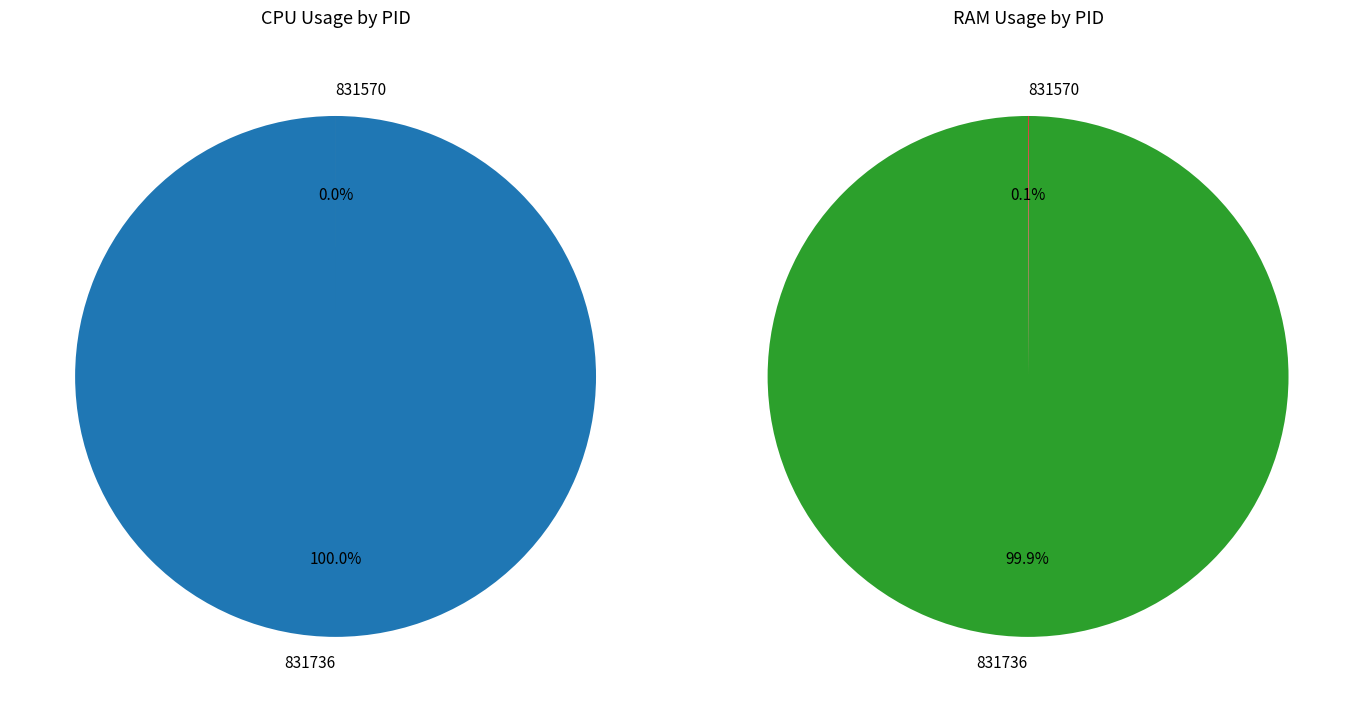

Is it true that 9 is 1% of the pie?

False